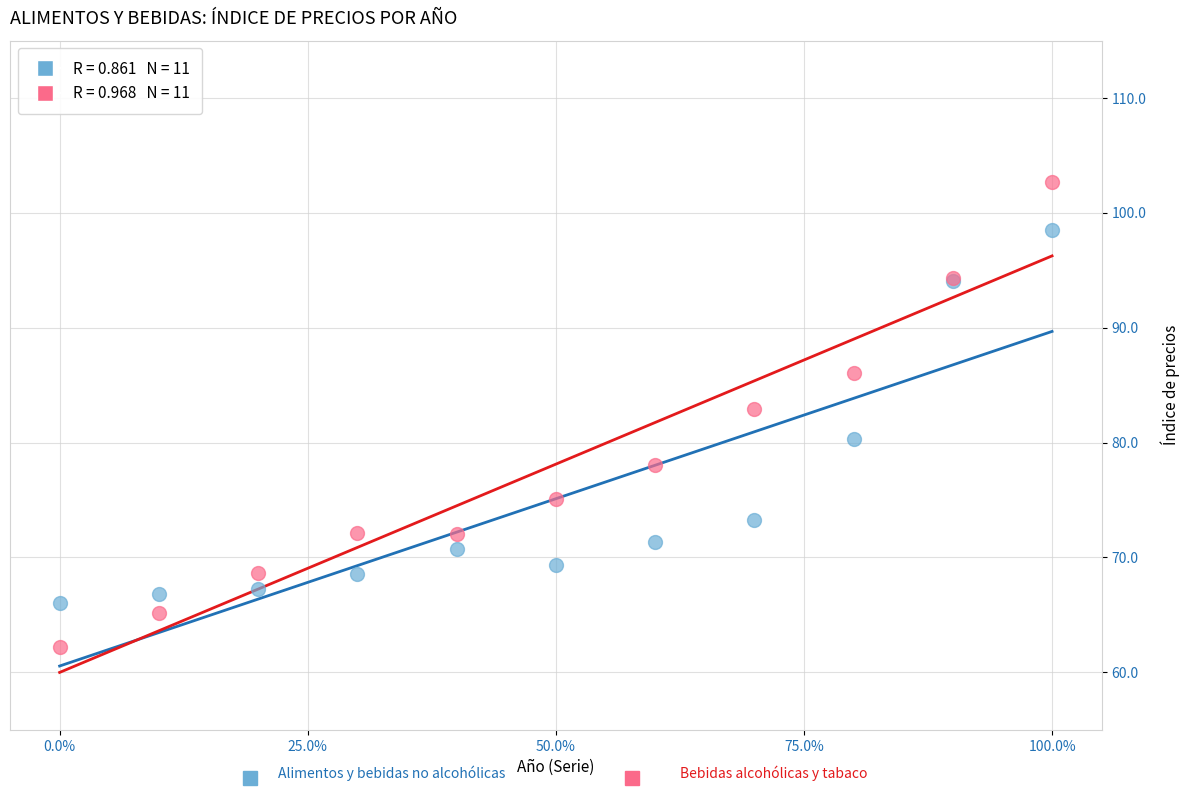

Across all series, what Y value is closest to 82?

83.0